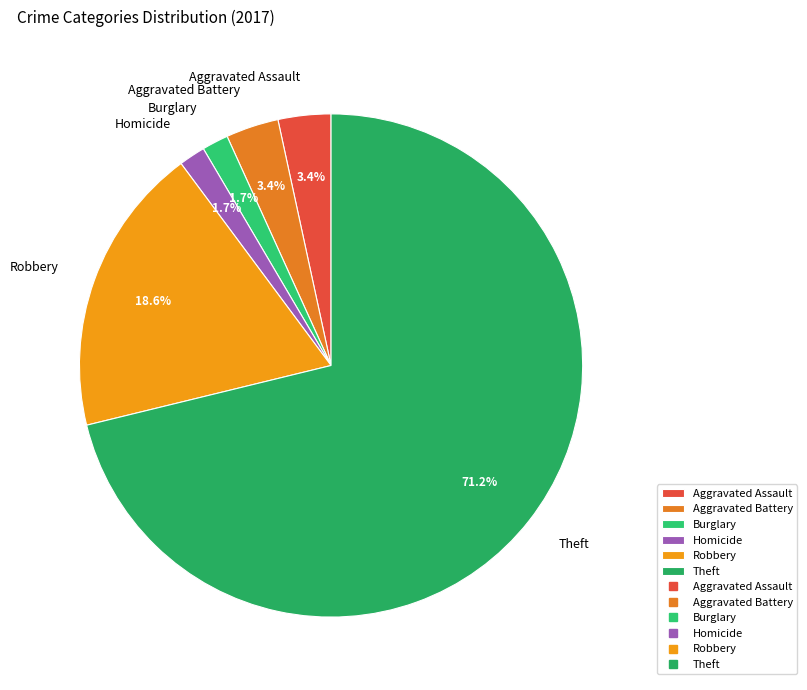

Do Theft and Aggravated Assault together represent more than half of the pie?

Yes